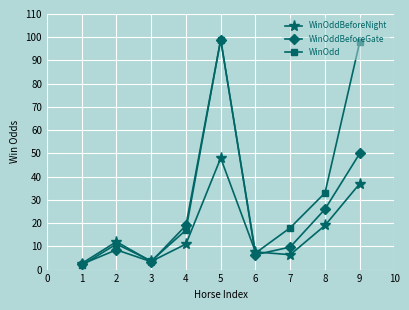

True or false: WinOddBeforeGate and WinOddBeforeNight intersect in this chart.

True